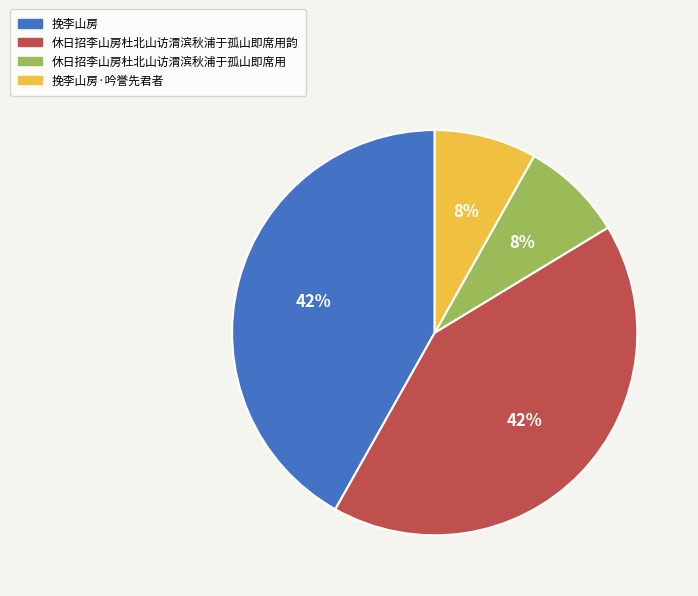

Is the sum of 挽李山房·吟誉先君者 and 休日招李山房杜北山访渭滨秋浦于孤山即席用 greater than half?

No